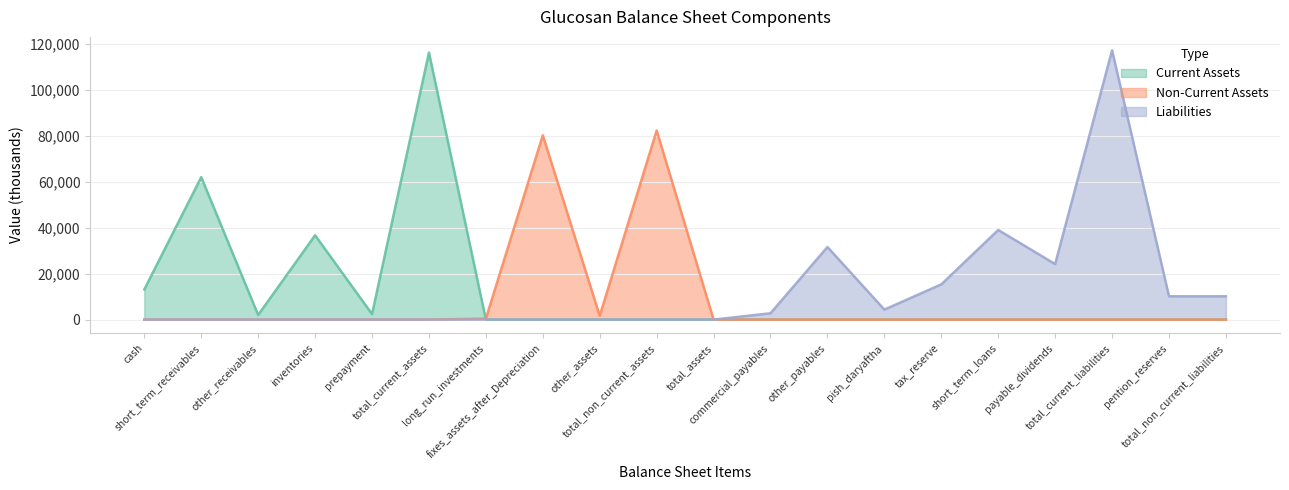

What is the label of the 13th point from the left?

other_payables